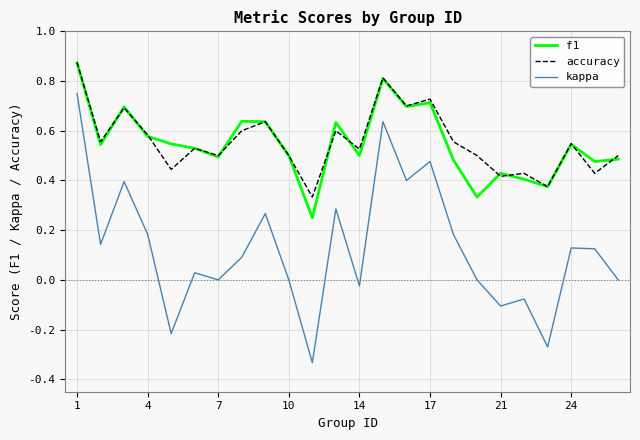

What is the sum of all kappa values?

3.1